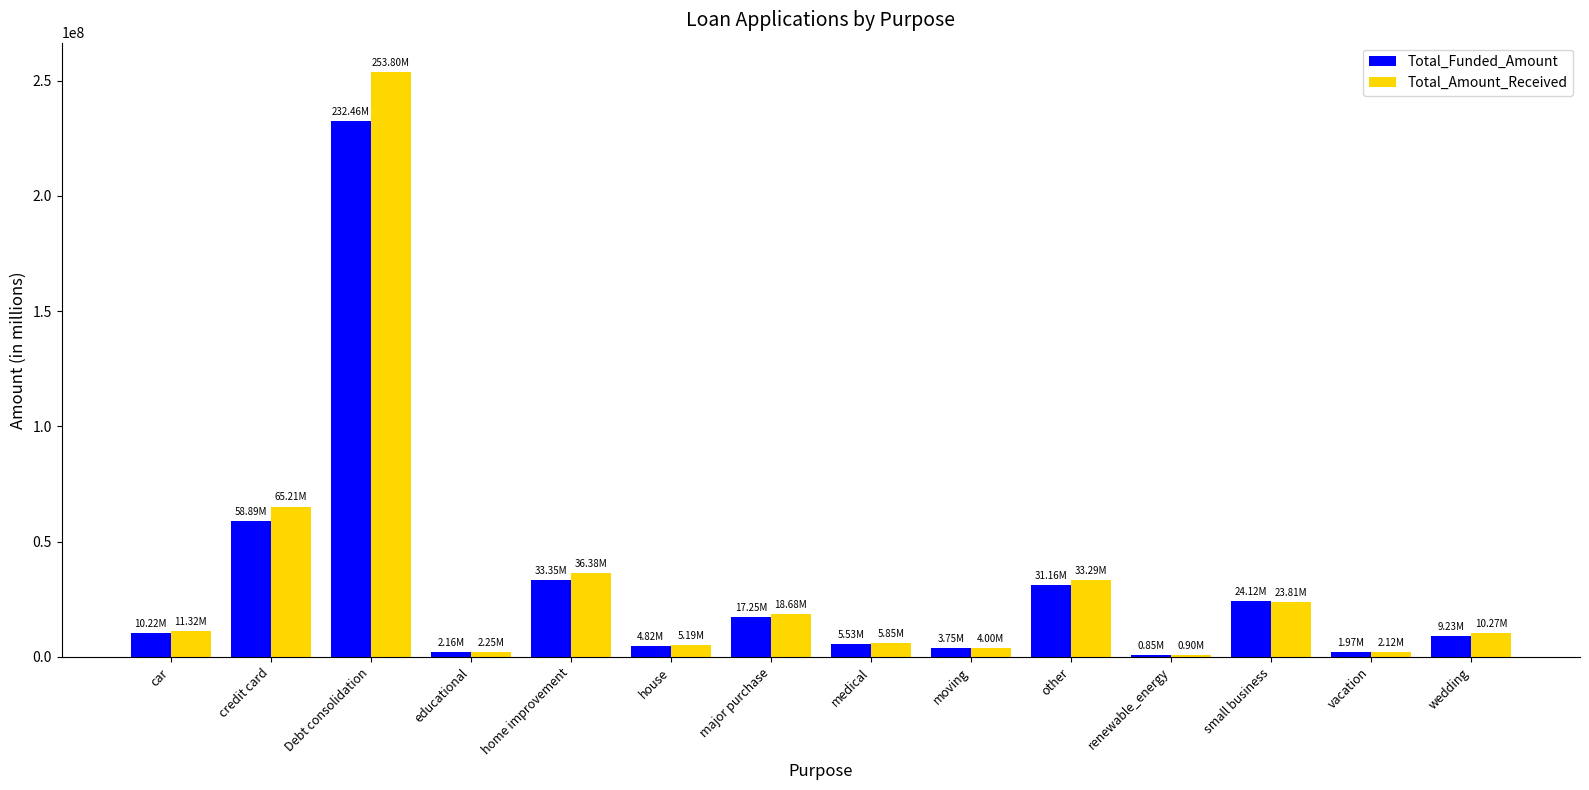

Which label corresponds to the largest value in the chart?

Debt consolidation